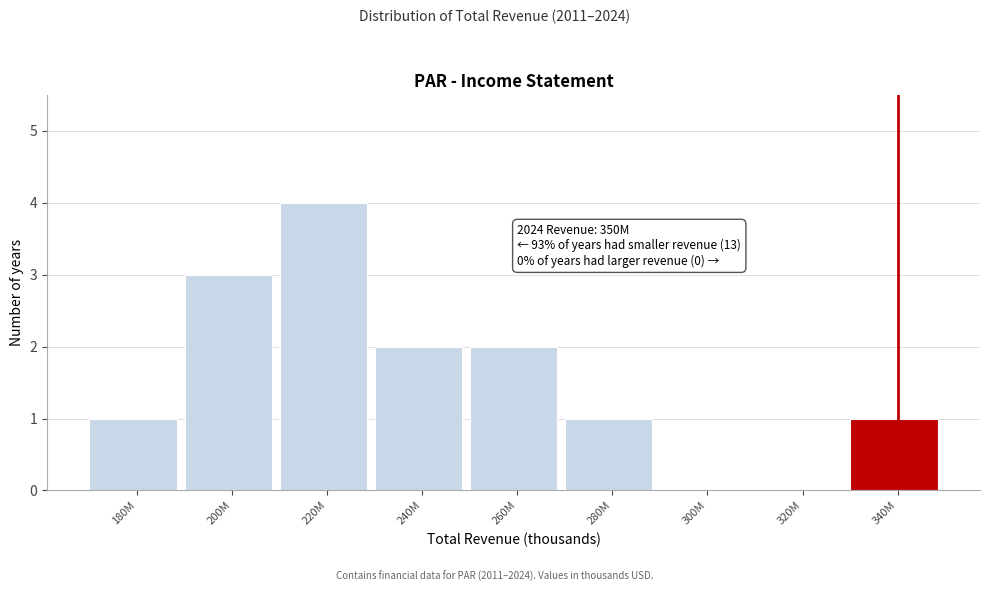

Reading right to left, transcribe all the data shown in this chart.

340M=1	320M=0	300M=0	280M=1	260M=2	240M=2	220M=4	200M=3	180M=1